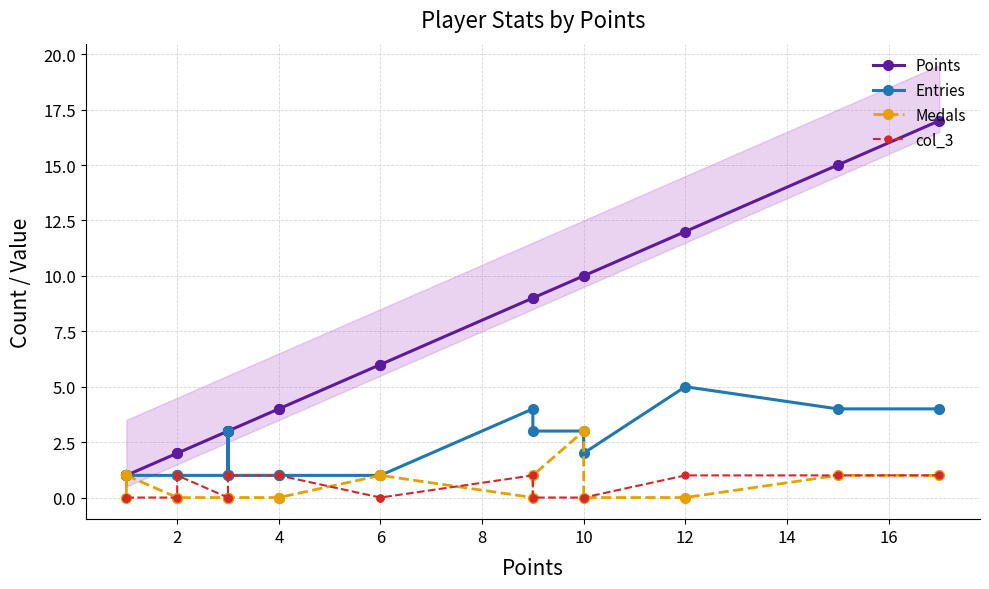

Which series has the largest total across all categories?

Points